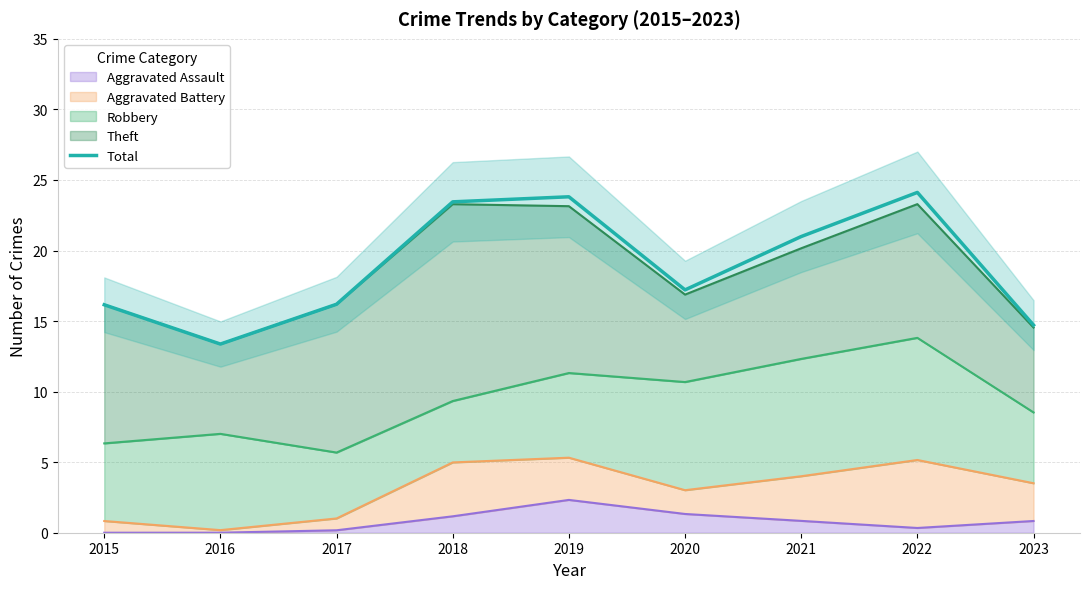

Rank the categories by value from highest to lowest.

2022, 2019, 2018, 2021, 2020, 2017, 2015, 2023, 2016